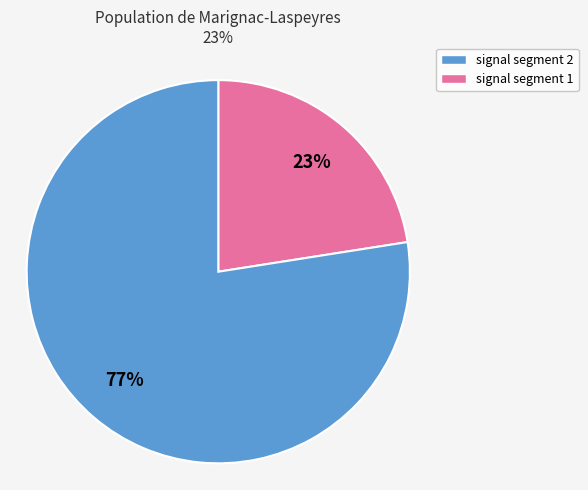

Is there a majority slice in this chart?

Yes